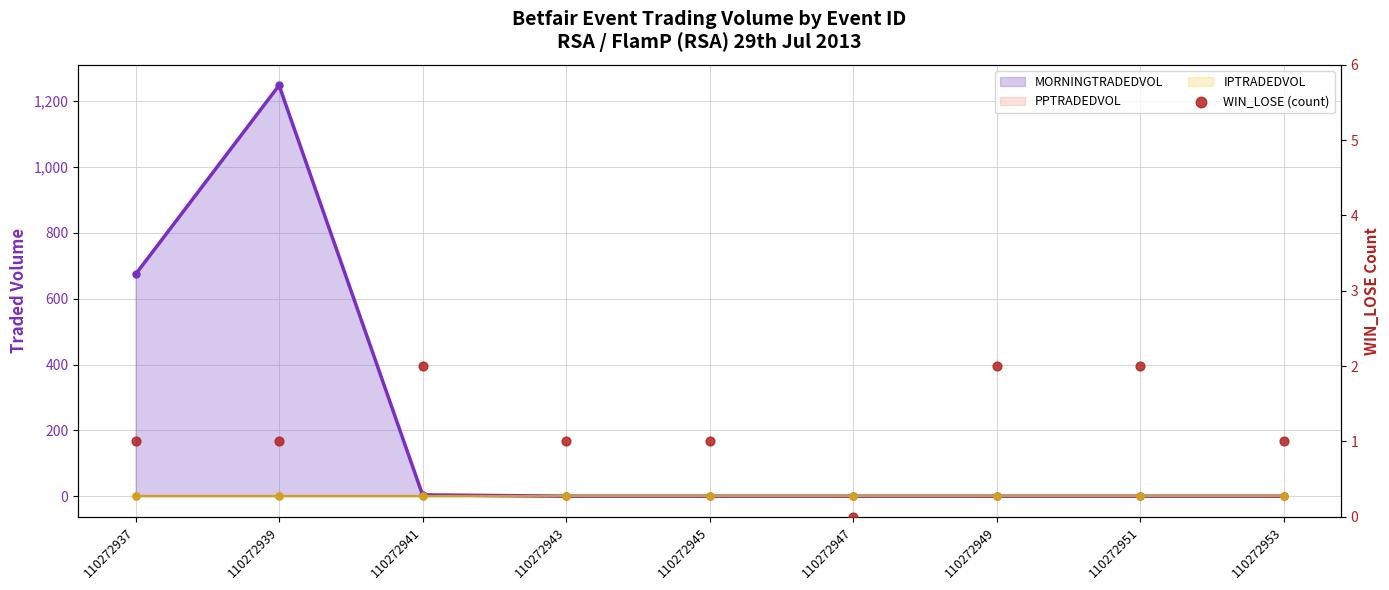

What is the change in value from 110272941 to 110272943?

-1